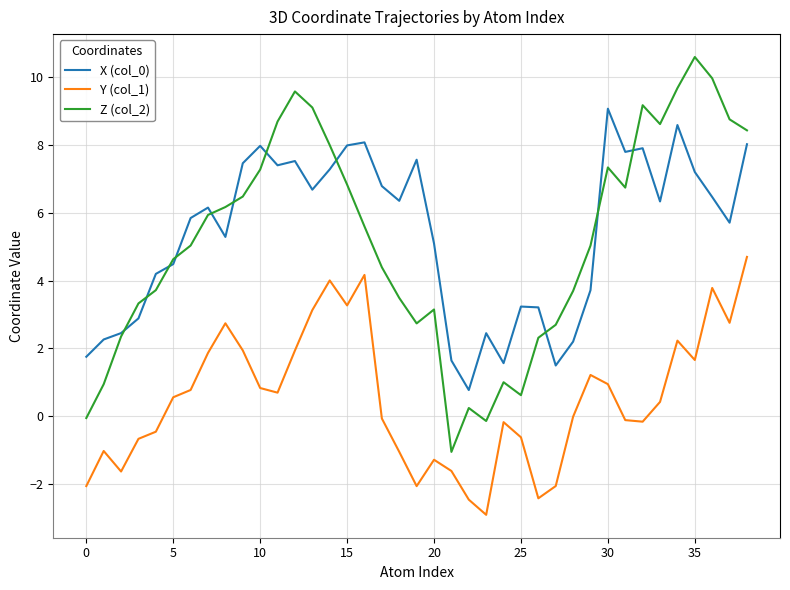

Which series has the largest range (max minus min)?

Z (col_2)